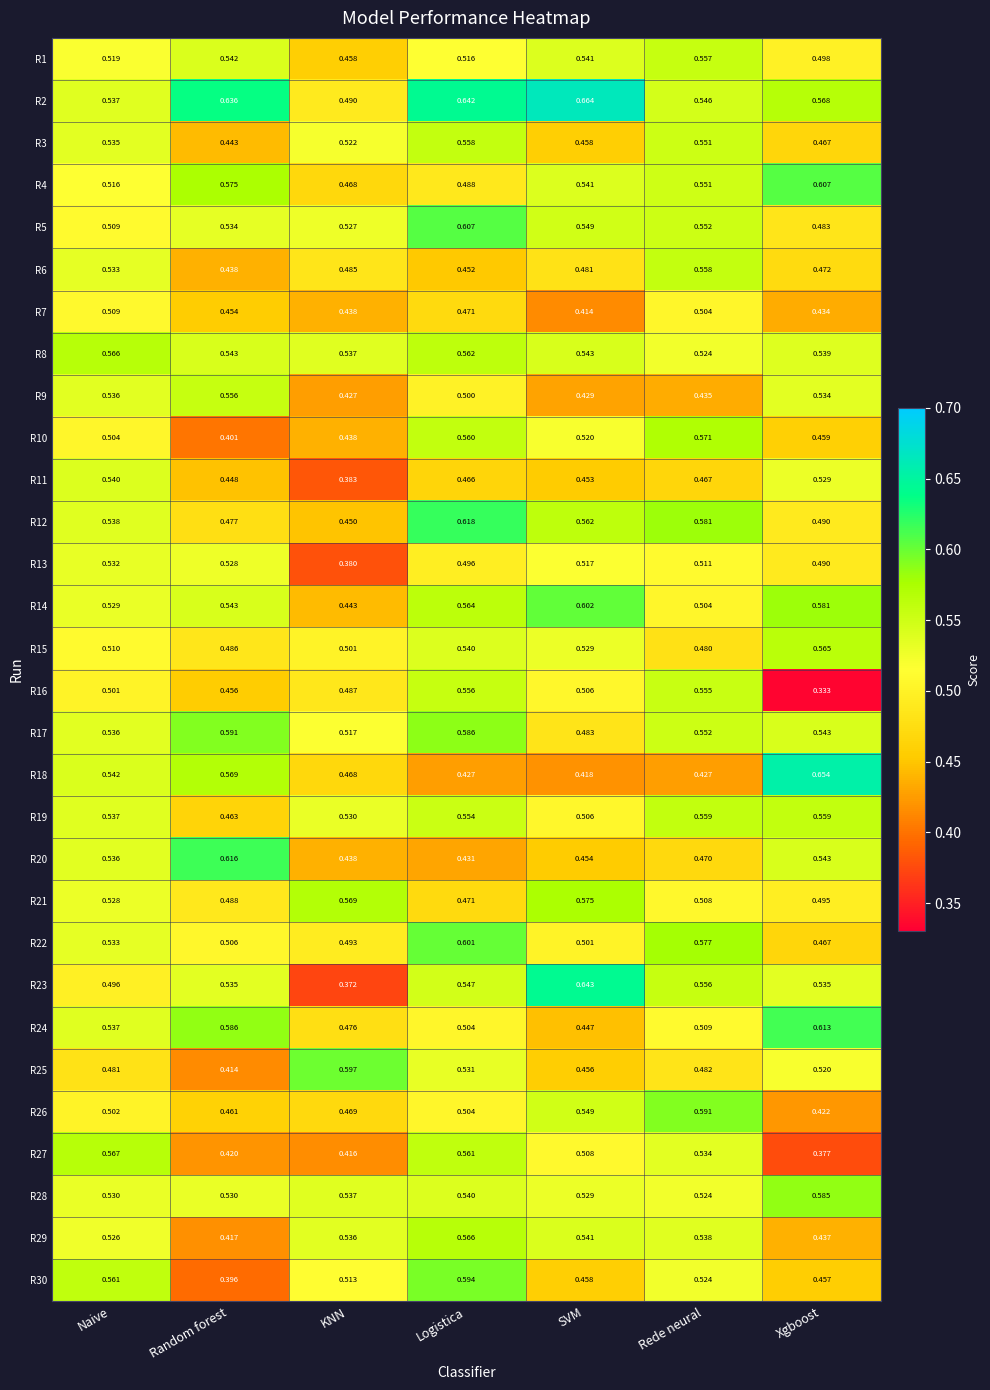

At which category is the sum across all series the highest?

Logistica